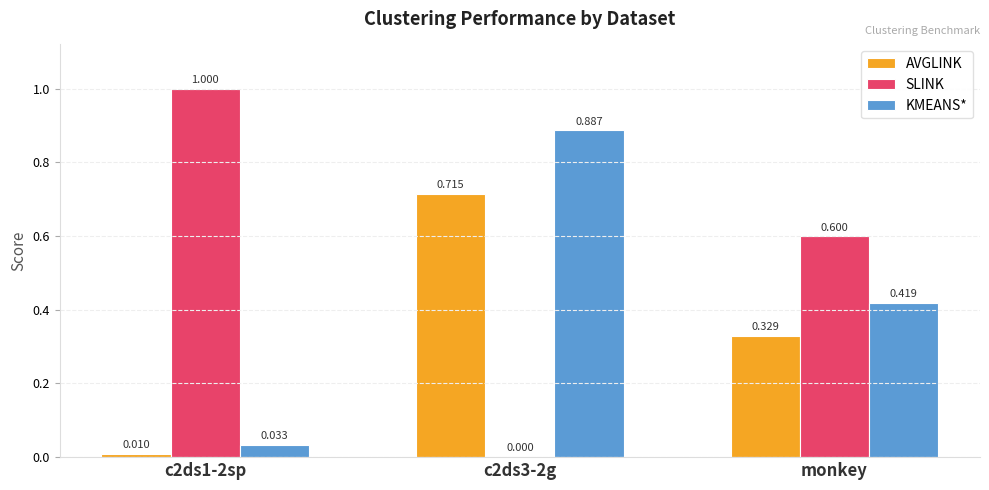

What is the total value across all series at c2ds1-2sp?

1.0